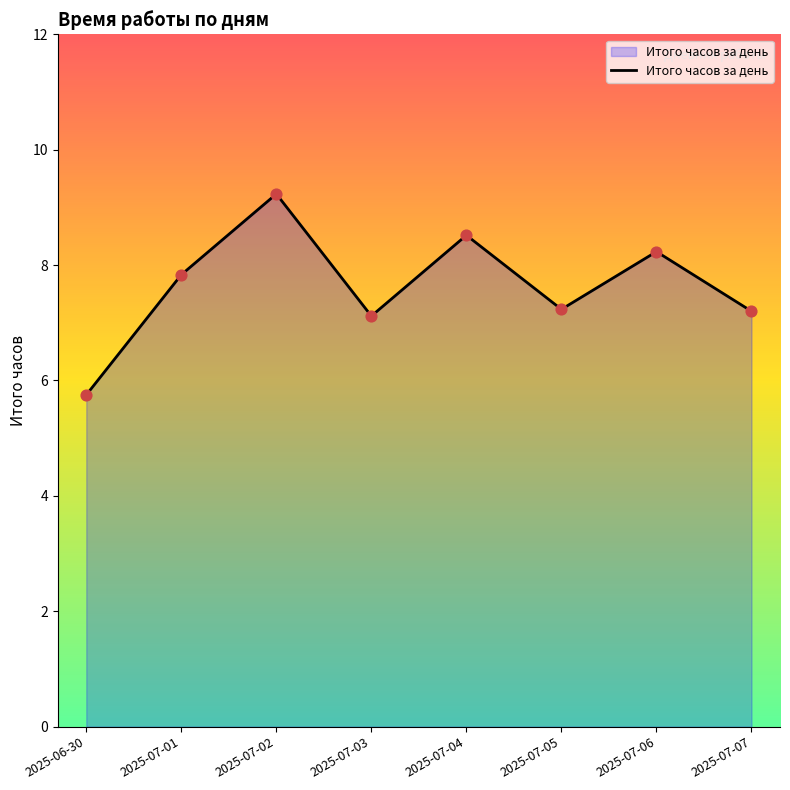

What is the change in value from 2025-07-02 to 2025-07-04?

-0.7